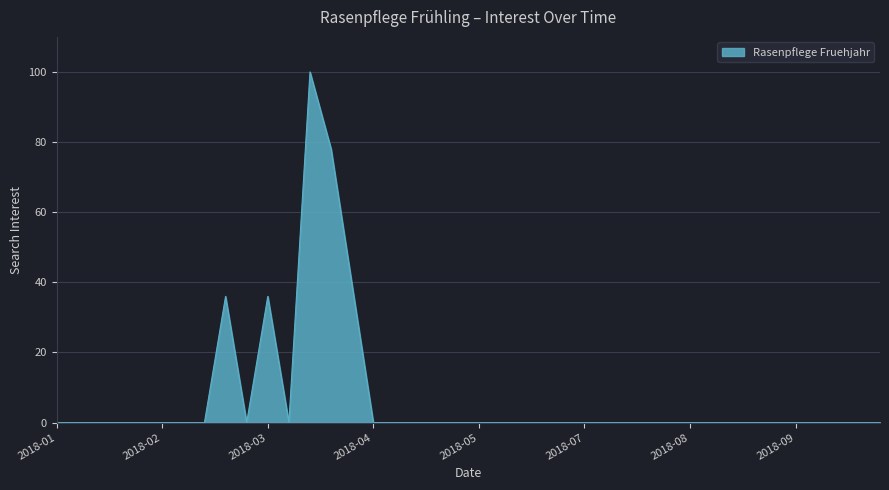

What is the difference between the maximum and minimum values?

100